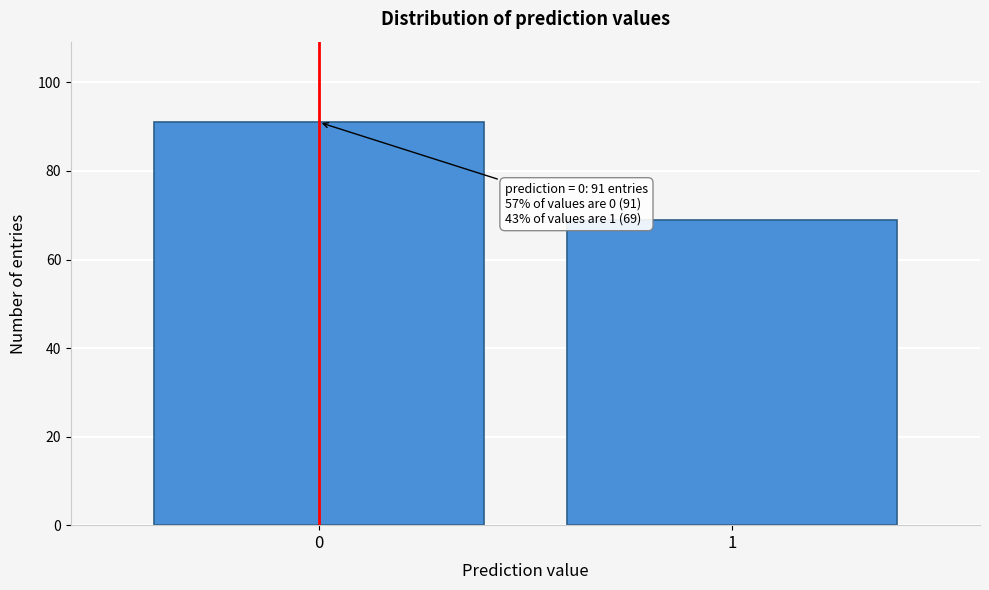

Reading left to right, extract all data points from this chart.

91	69